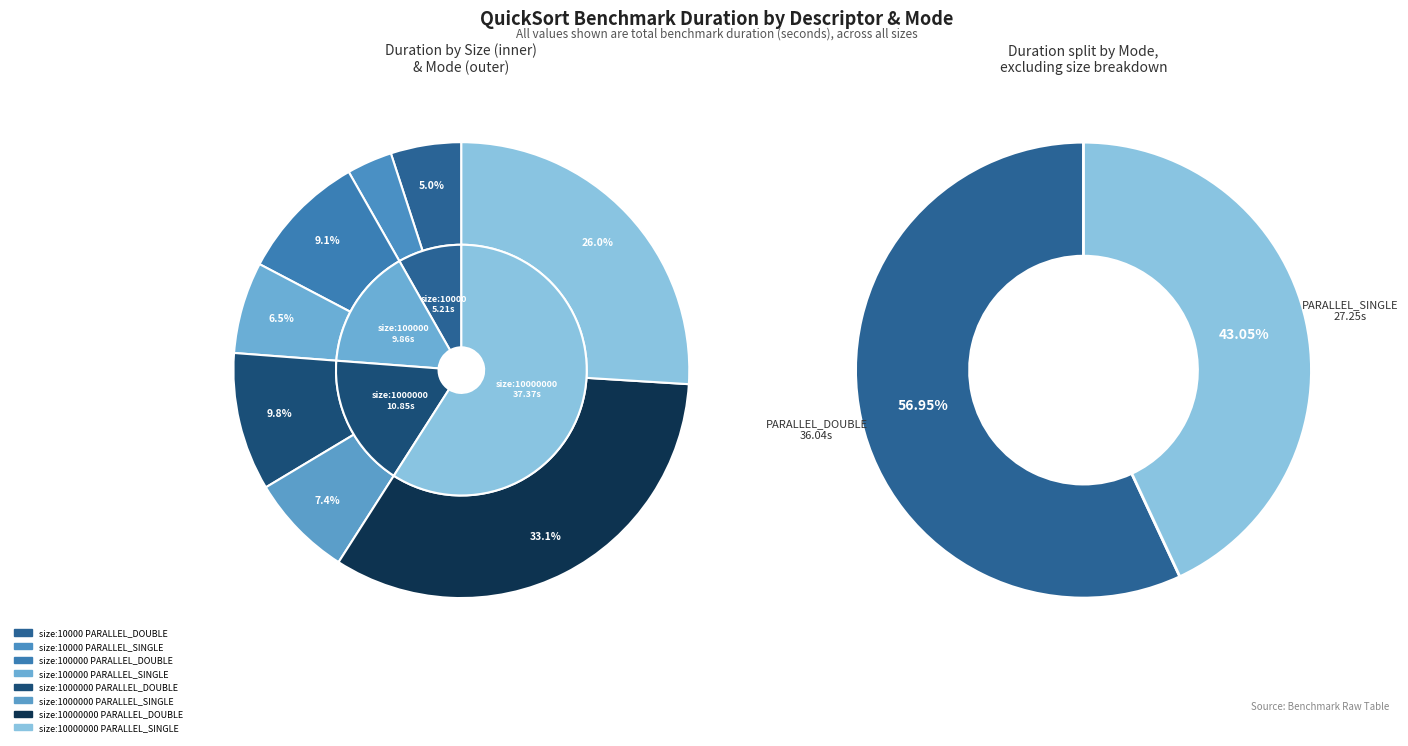

To the nearest percent, what is the average slice percentage?

12%